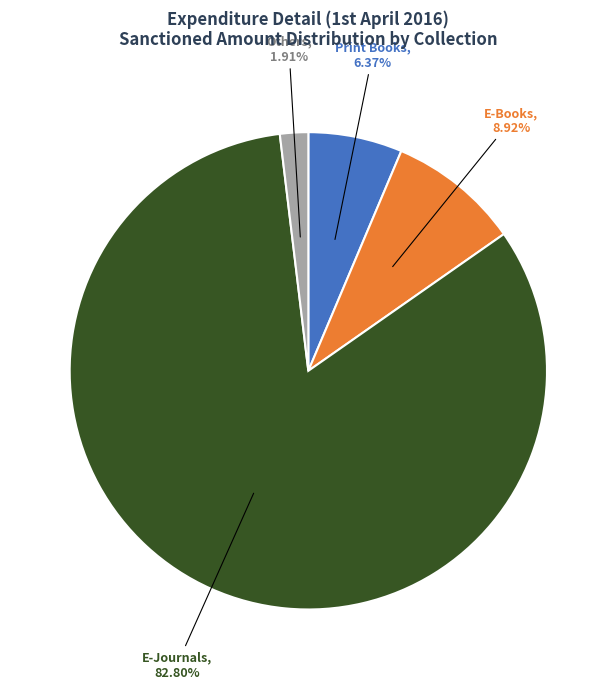

What is the smallest slice in the pie chart?

Others